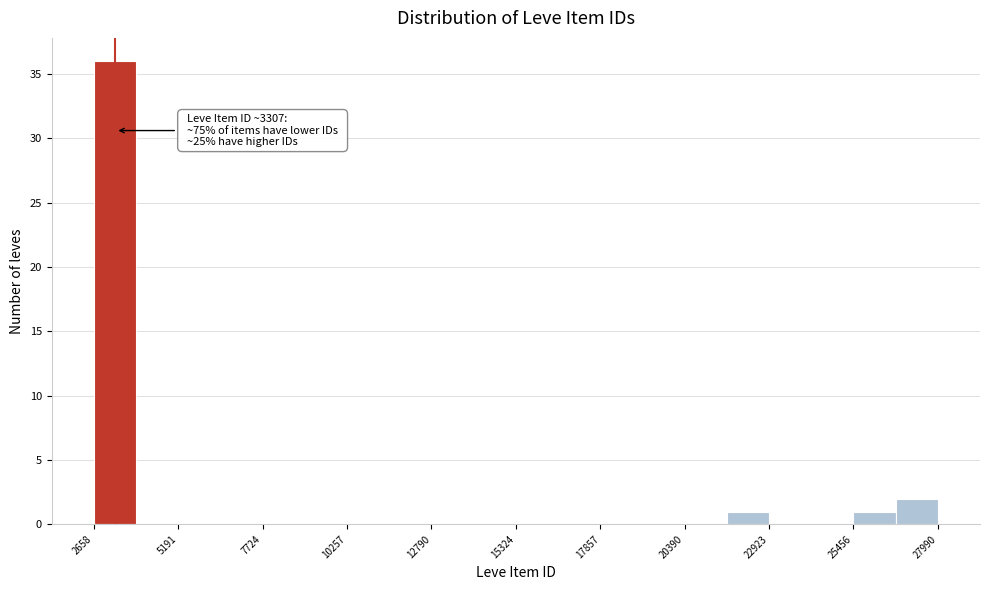

Around what value on the x-axis is the tallest bar? Give the approximate position of its centre, as read against the axis.

3500